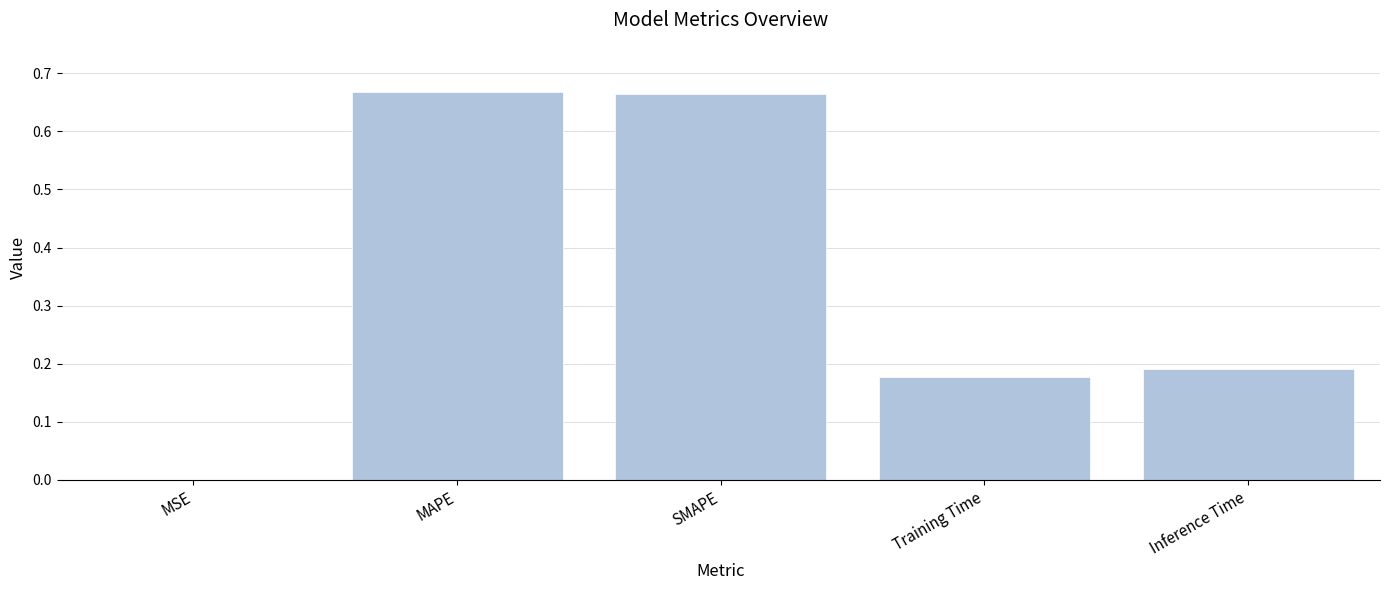

What is the sum of the values at Inference Time and MAPE?

0.9